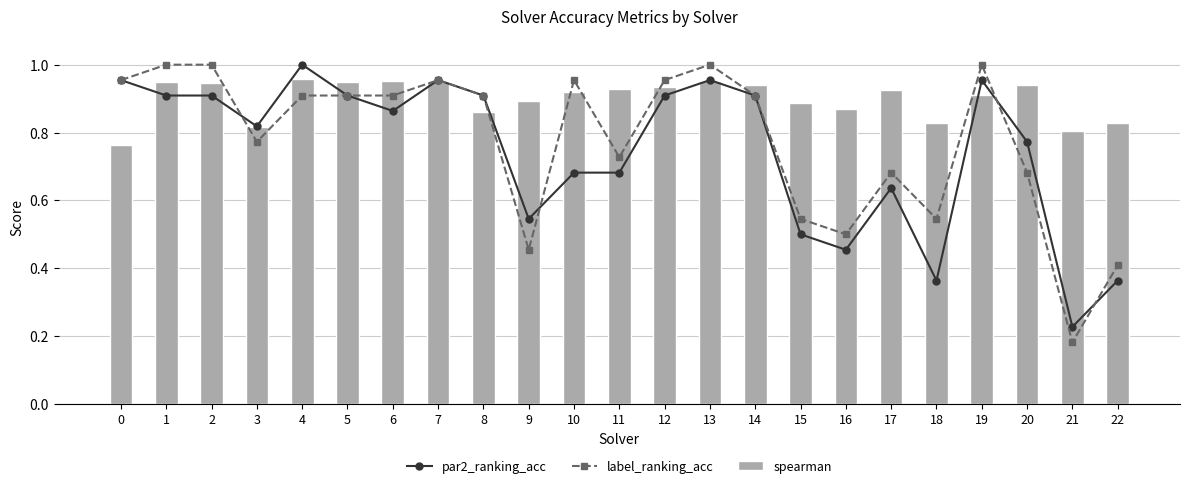

Which series has the largest total across all categories?

spearman